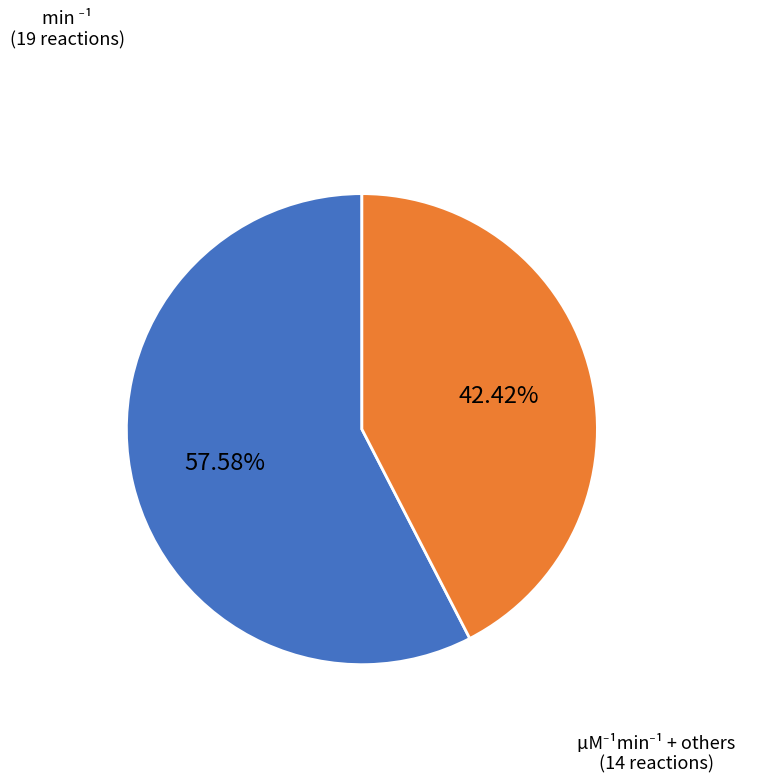

Count the number of slices in the pie.

2